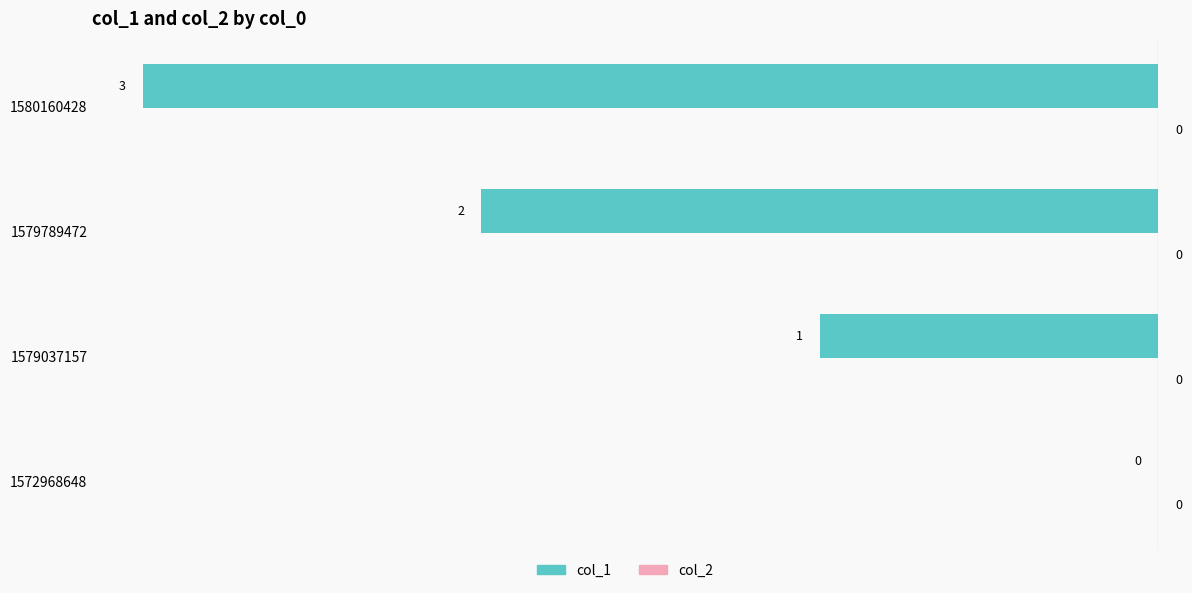

Is it true that the value at 1580160428 is -5?

False